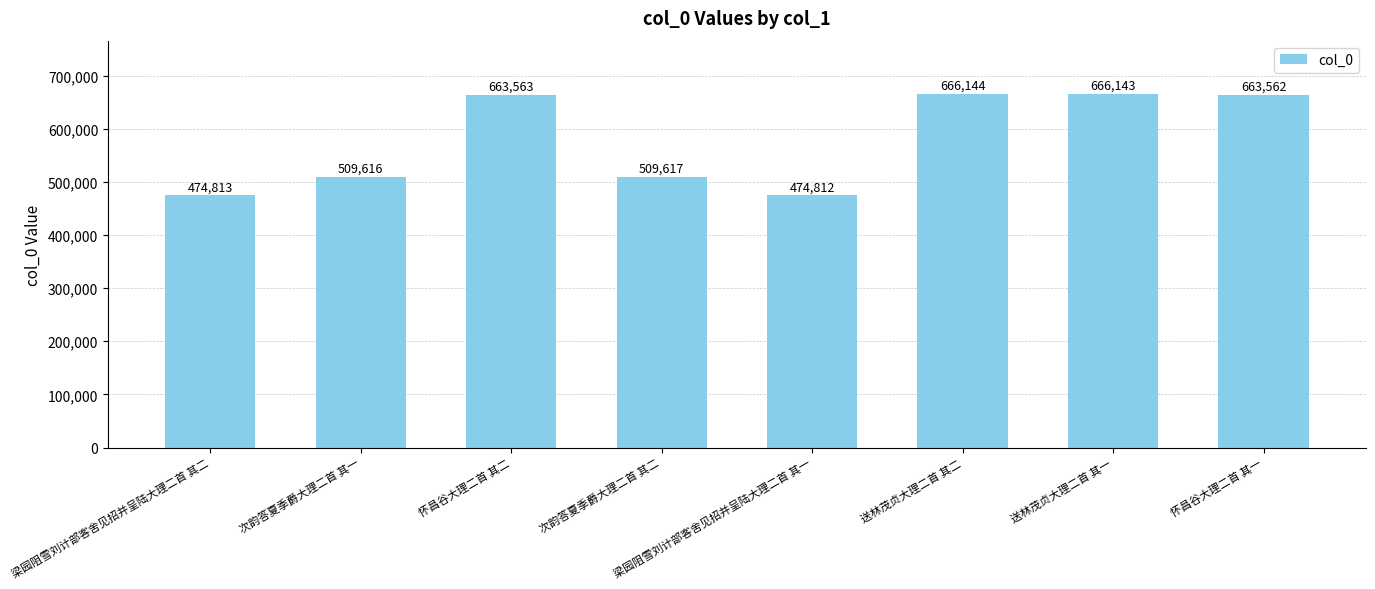

What is the label of the 7th bar from the left?

送林茂贞大理二首 其一